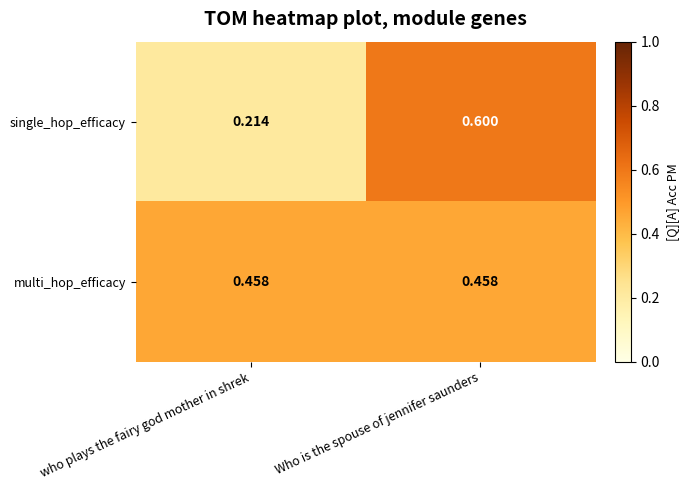

Which series has the largest total across all categories?

multi_hop_efficacy